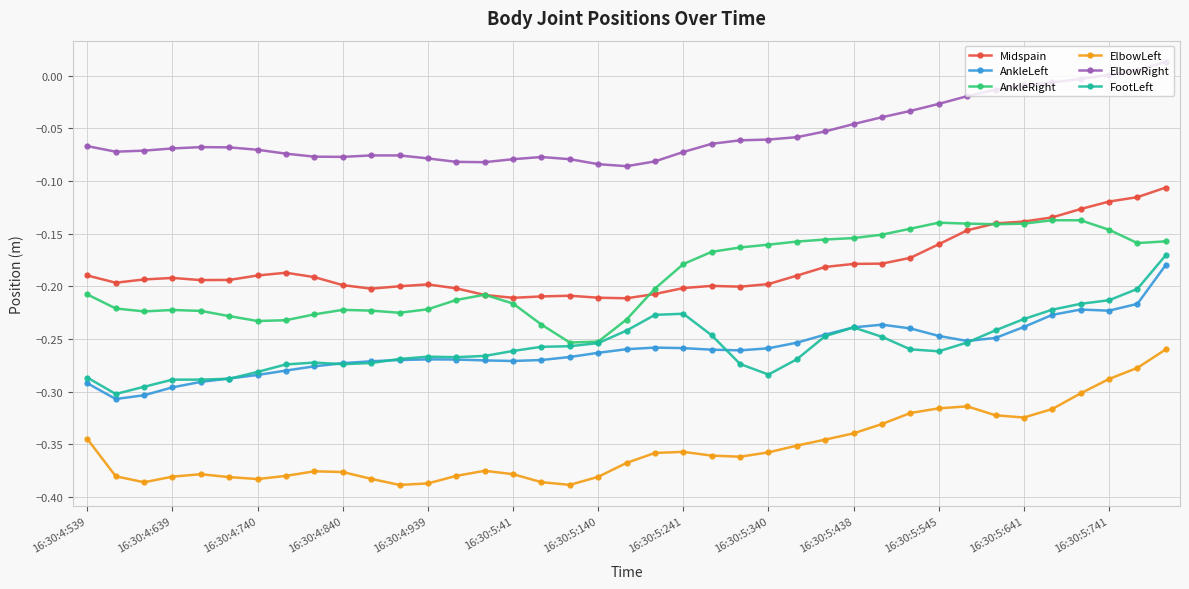

True or false: Midspain and ElbowRight cross at least once.

False